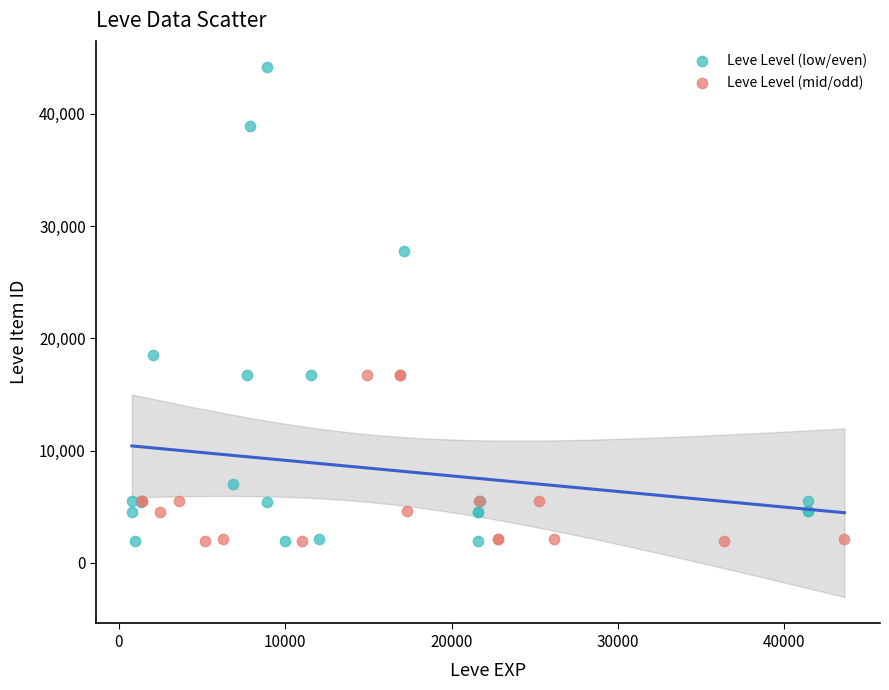

What are all the series names shown in the legend?

Leve Level (low/even), Leve Level (mid/odd)